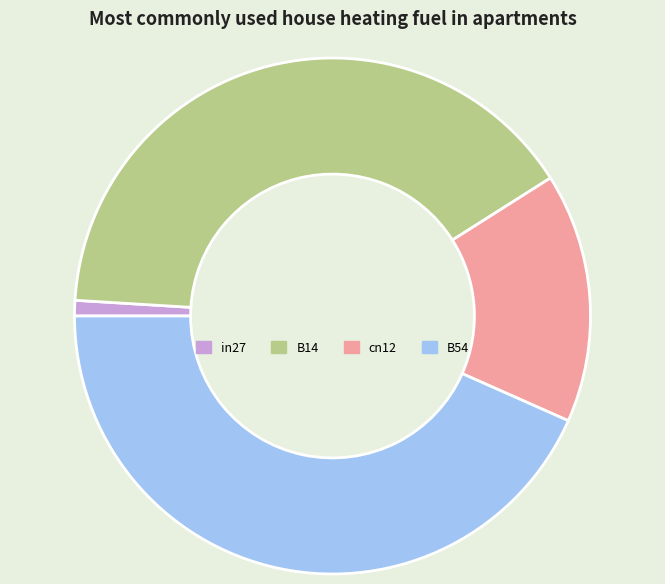

Rank the categories by value from lowest to highest.

in27, cn12, B14, B54